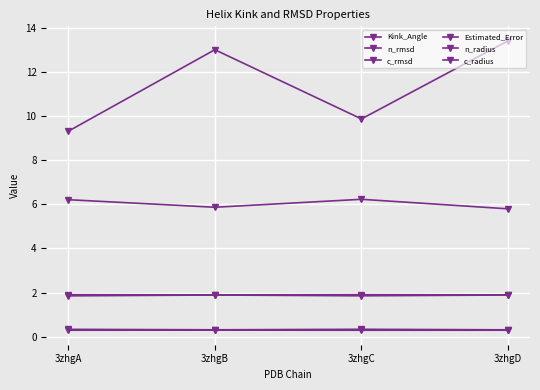

Is this an area chart (filled region under the line)?

No